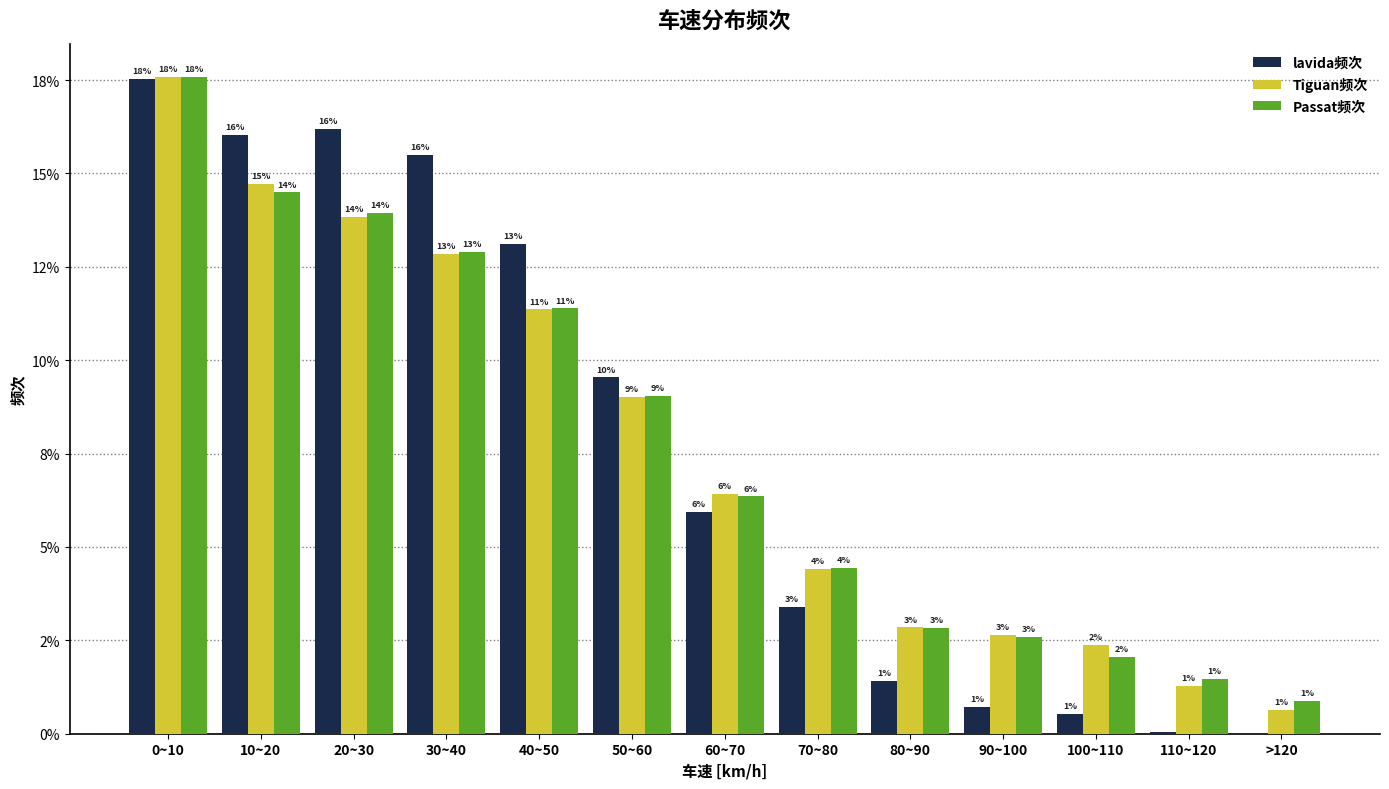

Reading left to right, list all the values displayed in this chart.

lavida频次: 17.5	16.0	16.2	15.5	13.1	9.5	5.9	3.4	1.4	0.7	0.5	0.0	0.0
Tiguan频次: 17.6	14.7	13.8	12.8	11.4	9.0	6.4	4.4	2.8	2.6	2.4	1.3	0.6
Passat频次: 17.6	14.5	14.0	12.9	11.4	9.0	6.4	4.4	2.8	2.6	2.1	1.5	0.9